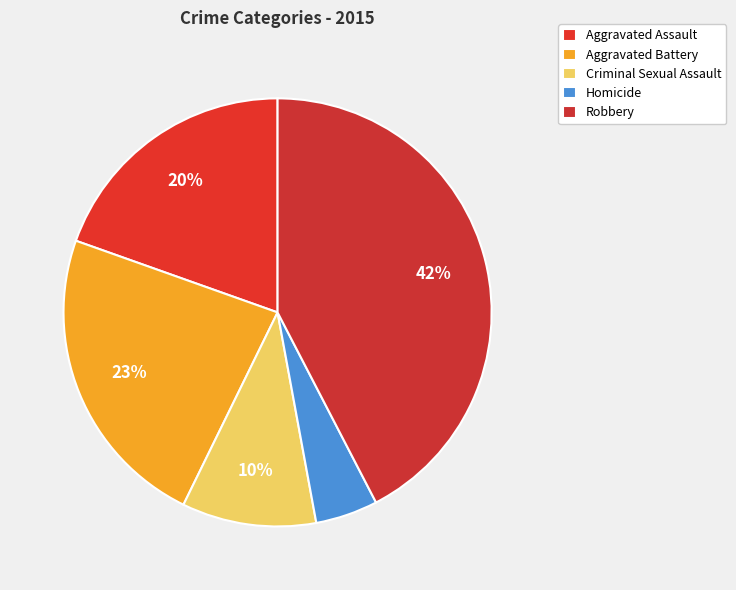

Which has a higher value, Robbery or Aggravated Assault?

Robbery